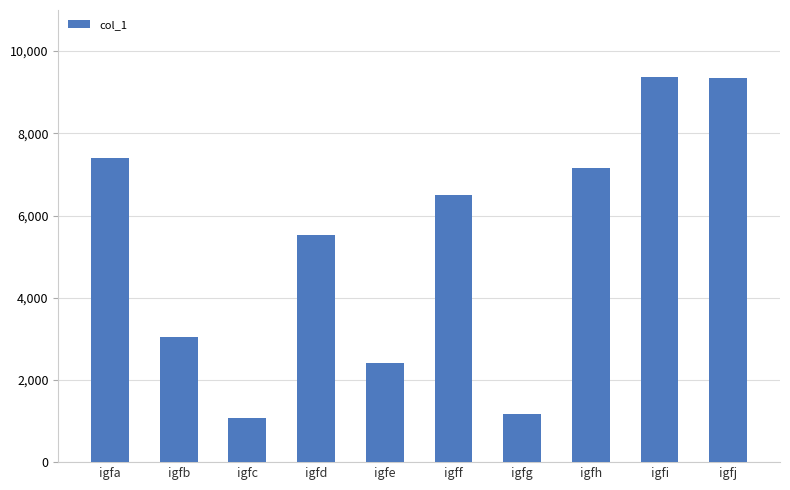

What is the value of the 3rd bar from the left?

1083